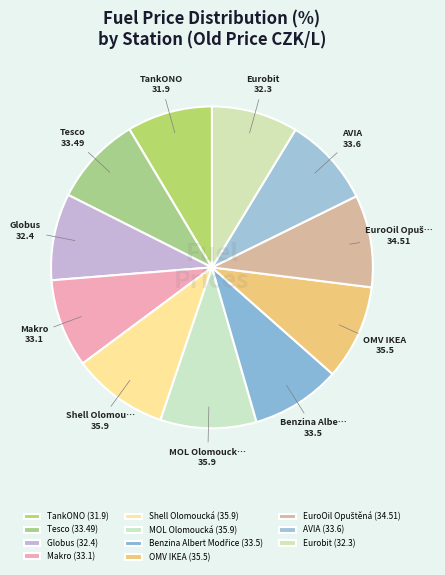

To the nearest percent, what percentage of the pie is Globus?

9%